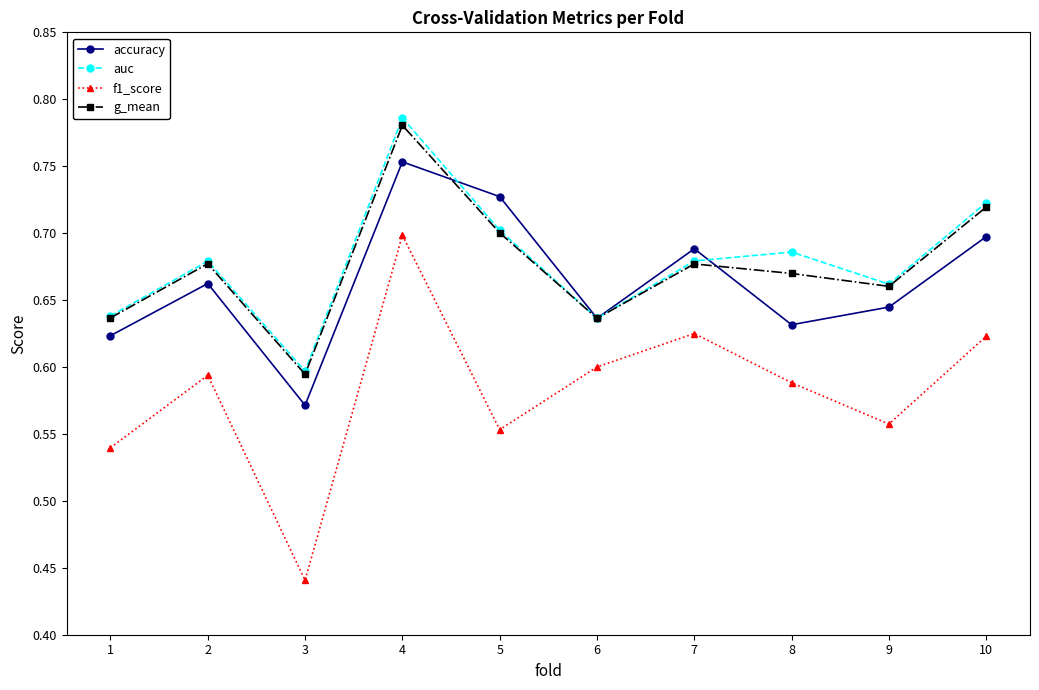

What is the sum of the g_mean values at 4 and 9?

1.4